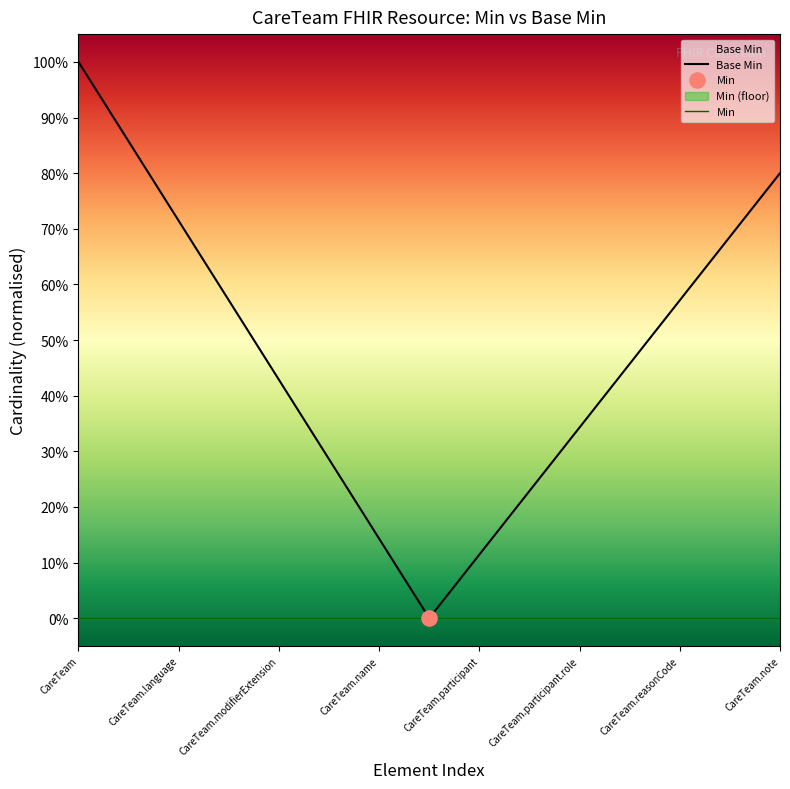

Which series reaches the minimum Y coordinate?

Base Min